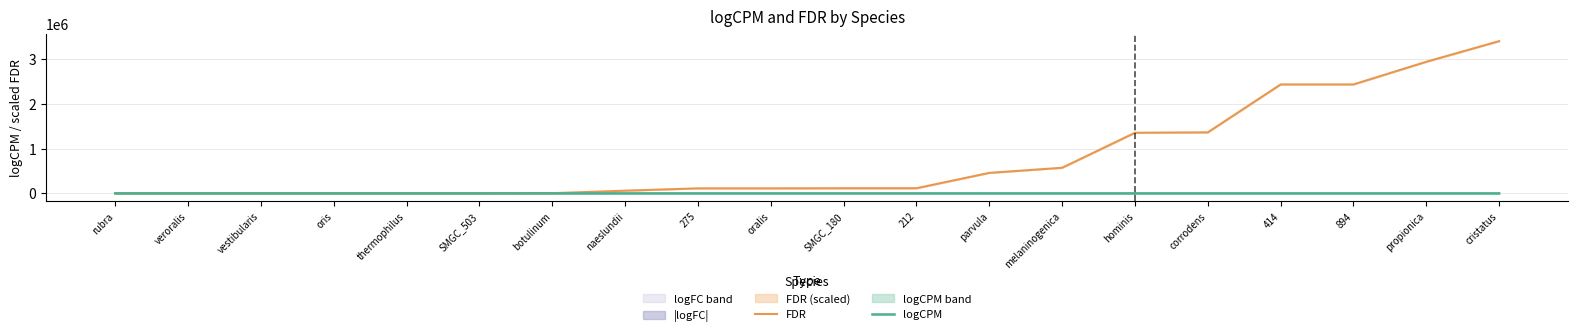

At which category does logCPM reach its first local peak?

vestibularis